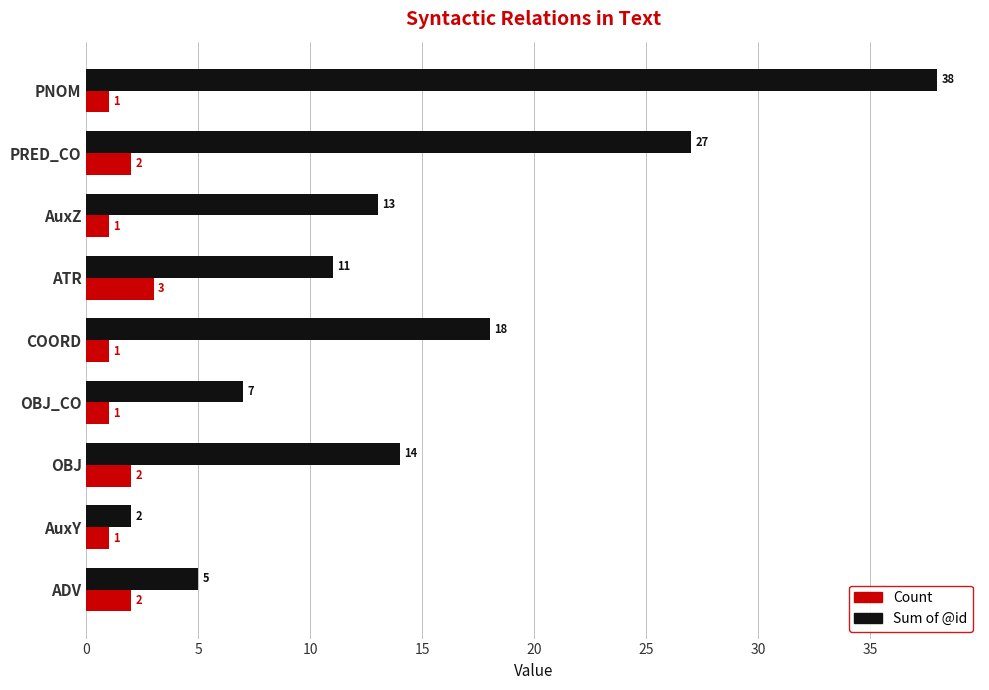

Is it true that Sum of @id equals 7 at OBJ_CO?

True